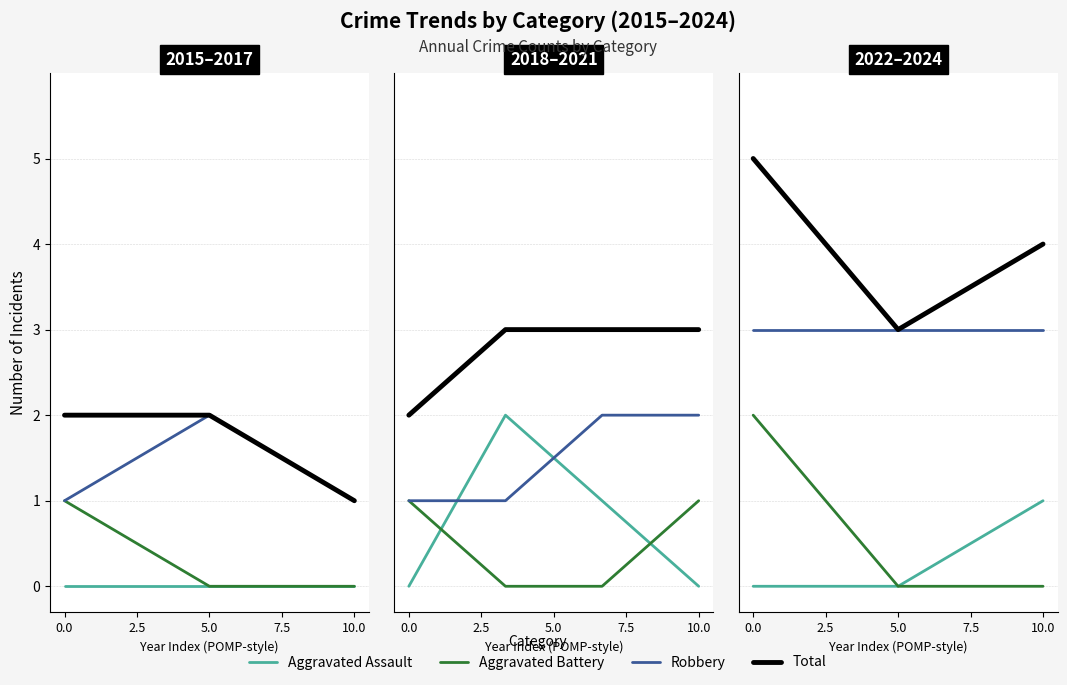

Which series has the widest spread of values?

Aggravated Battery